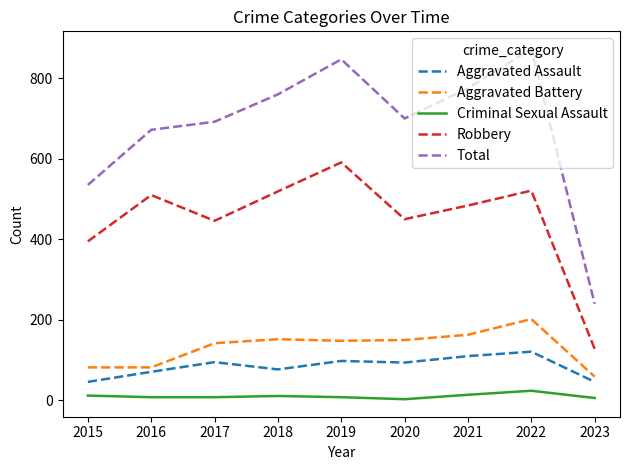

True or false: Aggravated Battery and Aggravated Assault cross at least once.

False